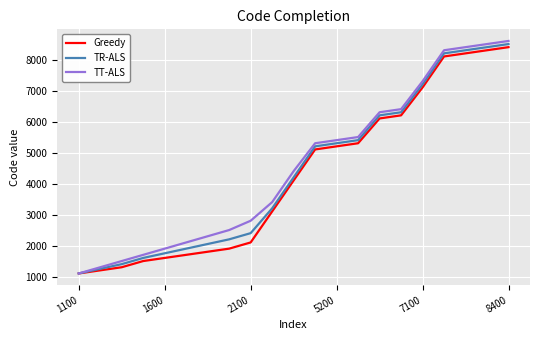

What is the smallest value displayed?

1100